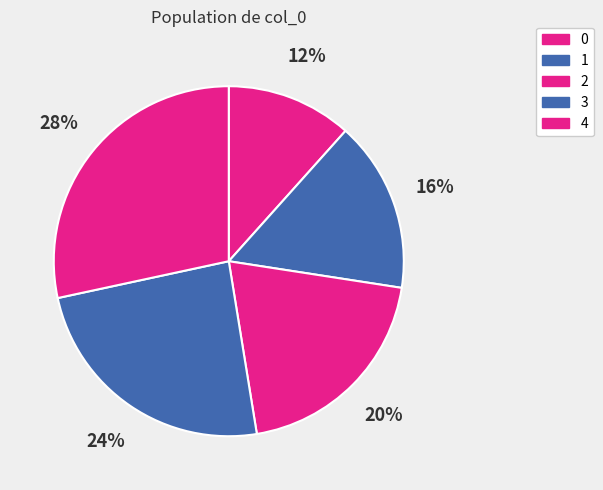

Which slice is the largest?

4